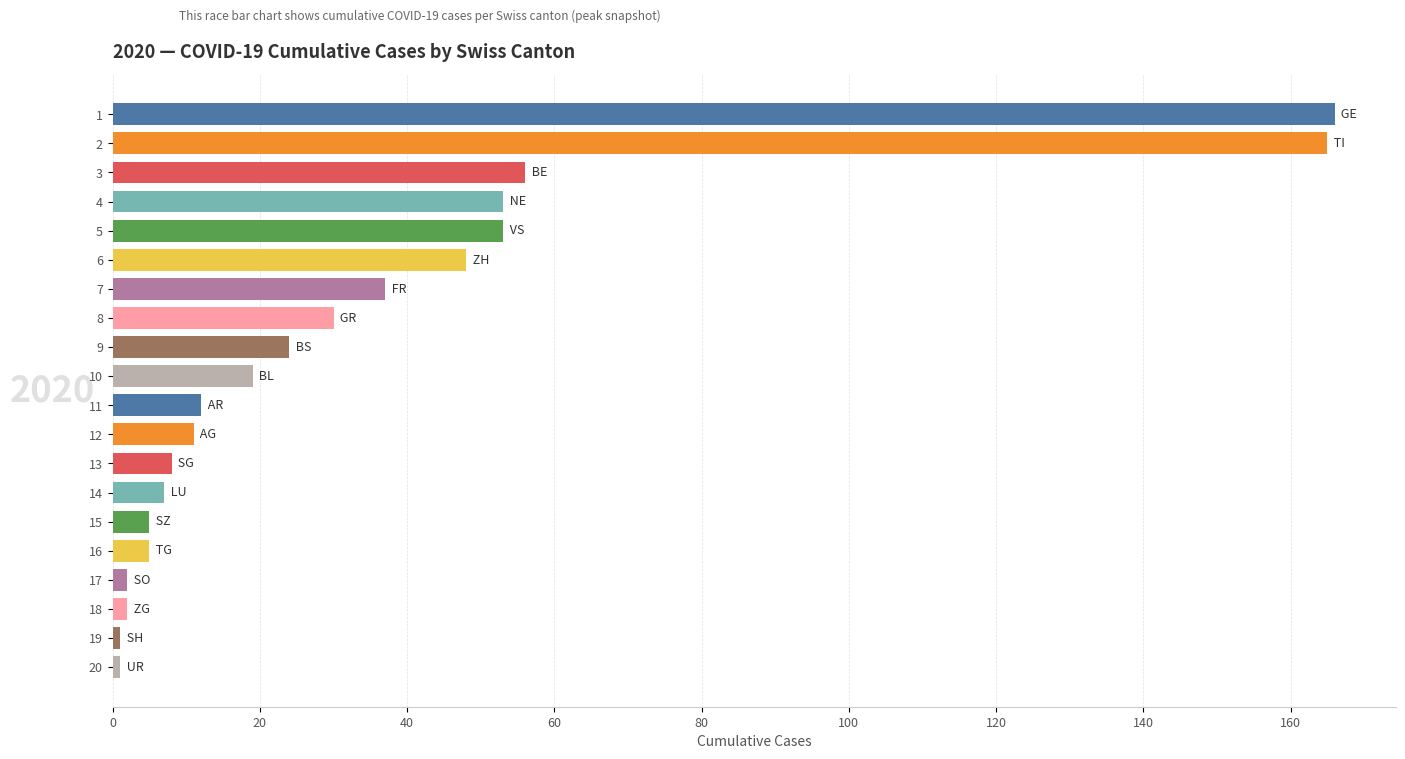

The chart shows a value of 7 at 9. True or false?

False